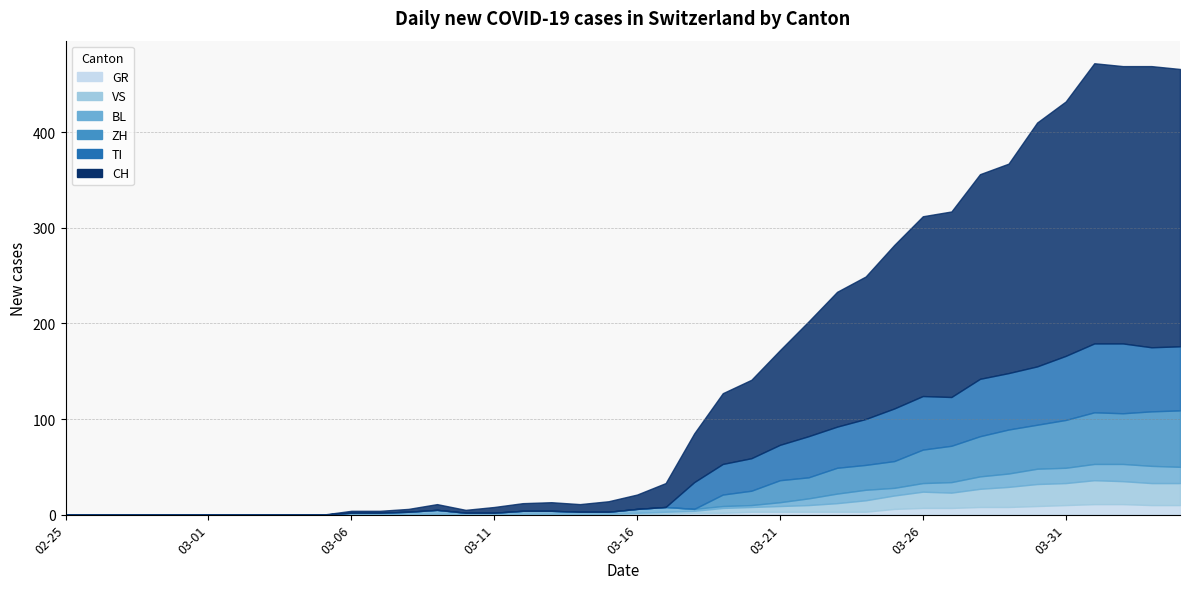

At which category does CH reach its first local valley?

2020-03-10